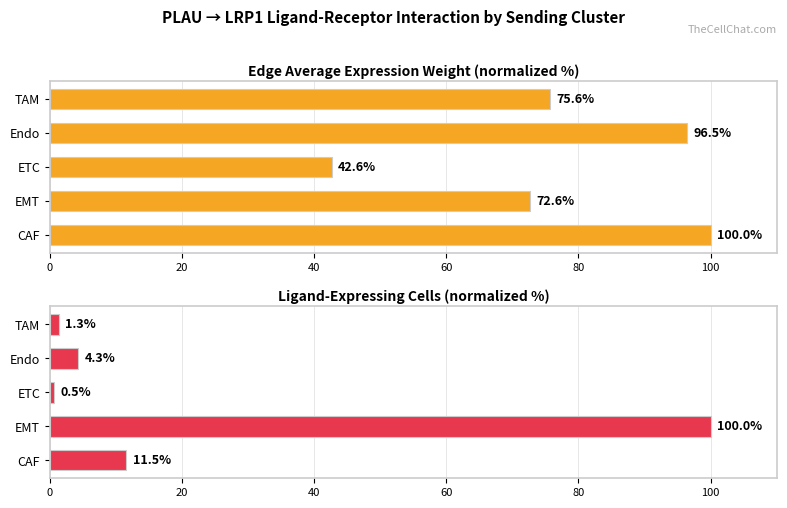

Which series changed the most between CAF and Endo?

Ligand-expressing cells